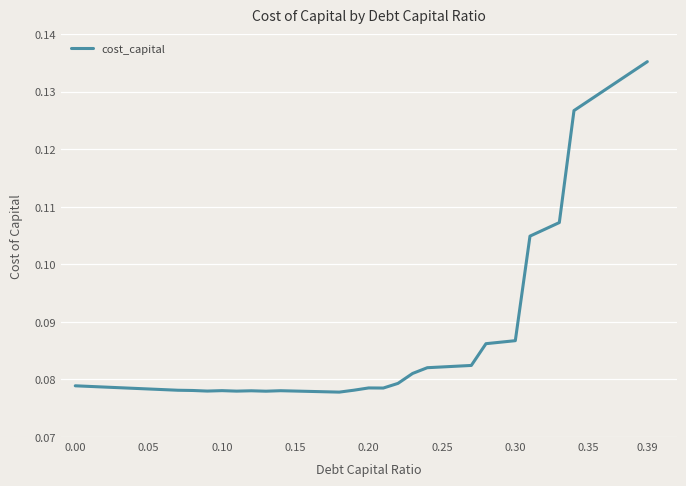

Which category has the highest value across all series?

0.39